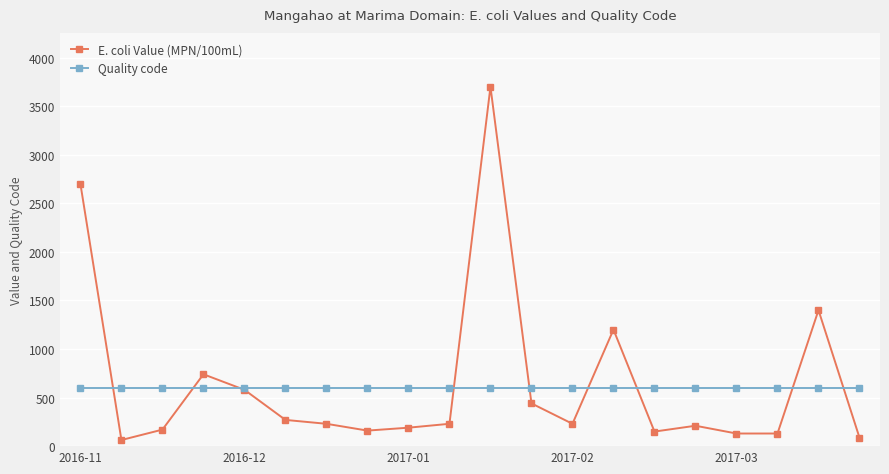

True or false: E. coli Value (MPN/100mL) has more than 1 interior local peaks.

True